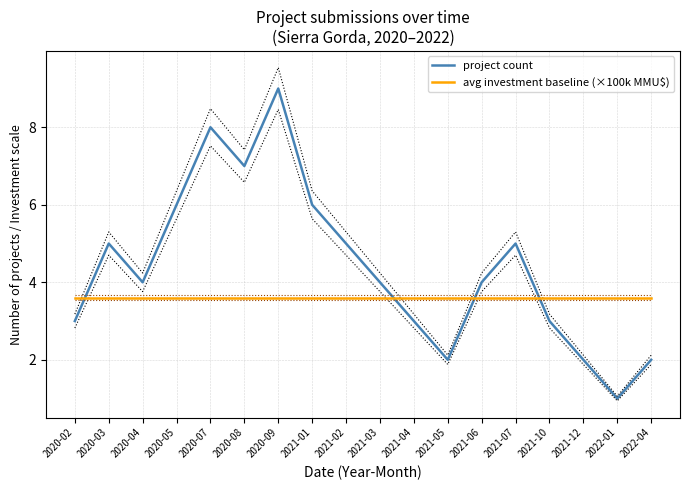

What is the difference between the highest and lowest values at 2022-04?

1.6